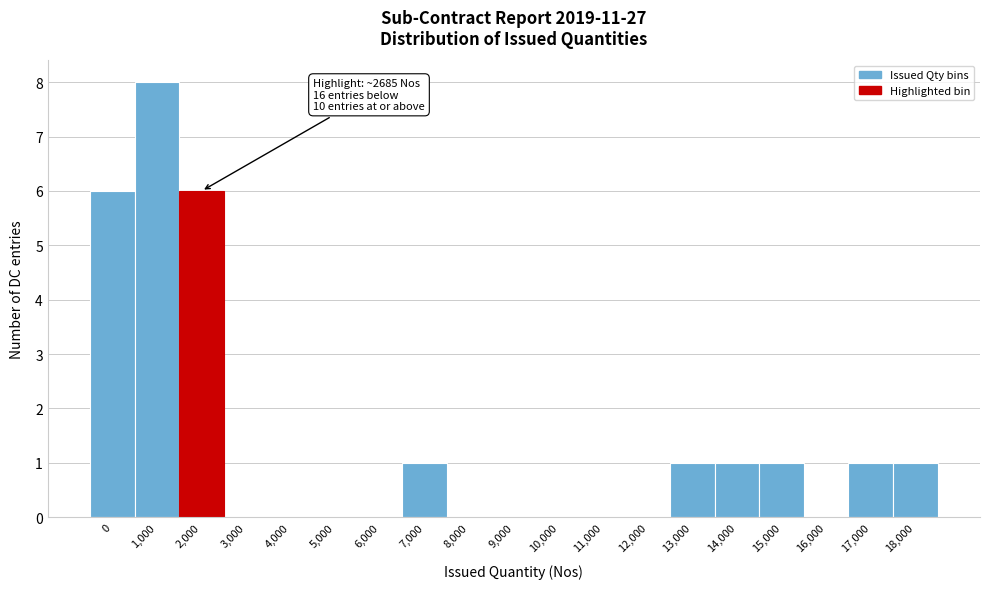

Reading right to left, what are all the values shown in this chart?

18,000=1	17,000=1	16,000=0	15,000=1	14,000=1	13,000=1	12,000=0	11,000=0	10,000=0	9,000=0	8,000=0	7,000=1	6,000=0	5,000=0	4,000=0	3,000=0	2,000=6	1,000=8	0=6